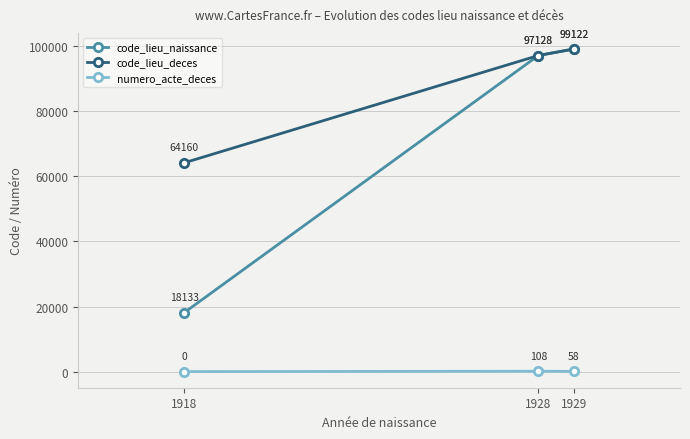

How many data points does each series have?

3